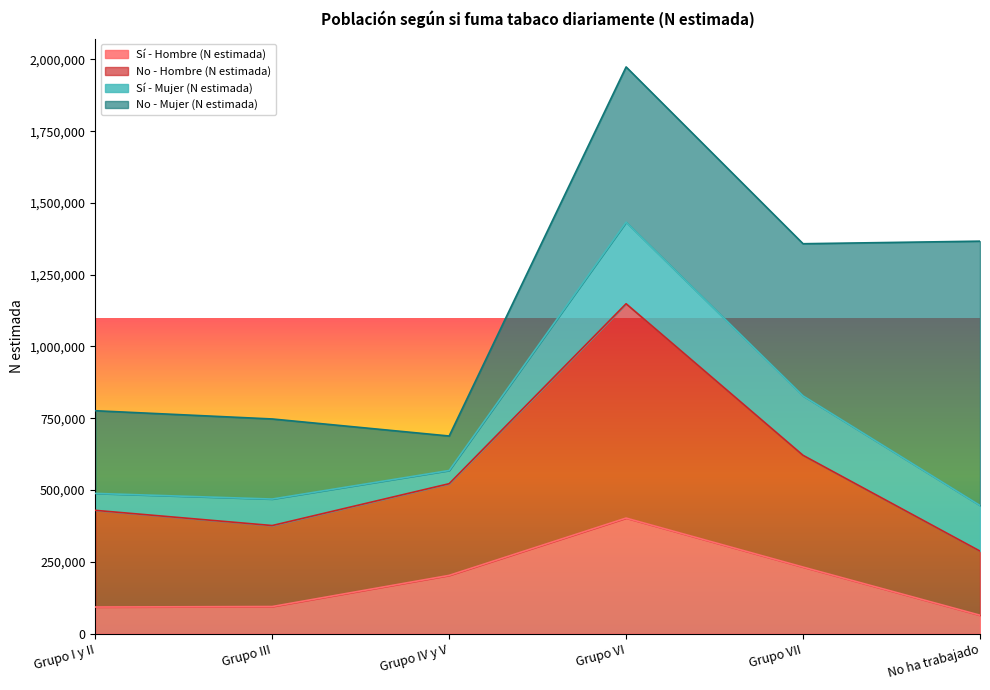

Between Grupo VII and No ha trabajado, which is larger?

Grupo VII